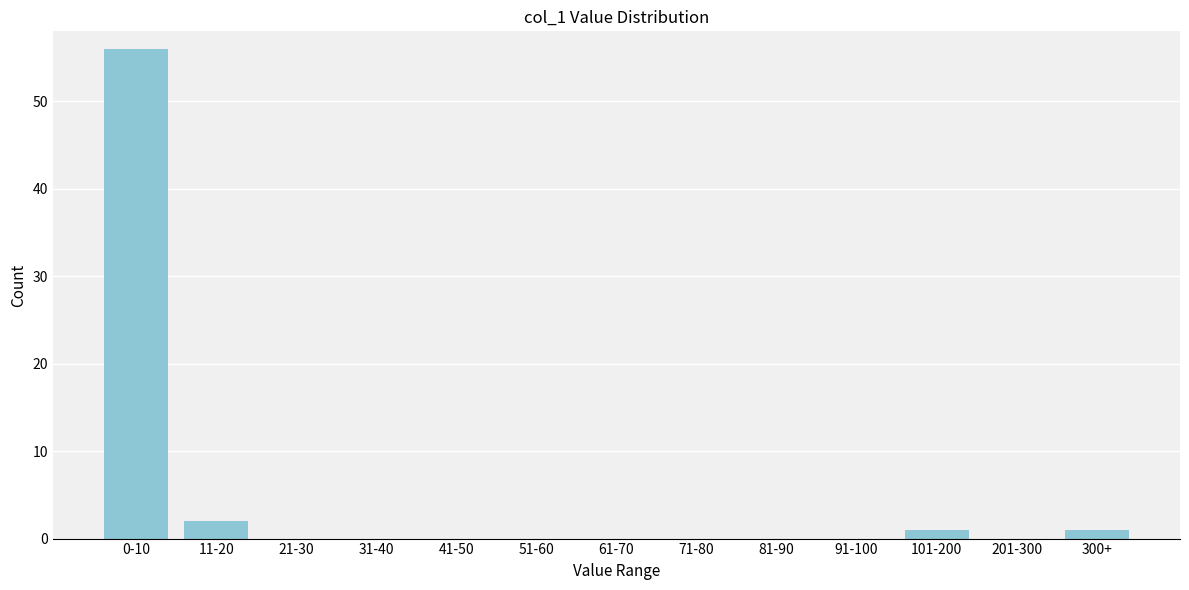

Reading left to right, what are all the values shown in this chart?

0-10=56	11-20=2	21-30=0	31-40=0	41-50=0	51-60=0	61-70=0	71-80=0	81-90=0	91-100=0	101-200=1	201-300=0	300+=1